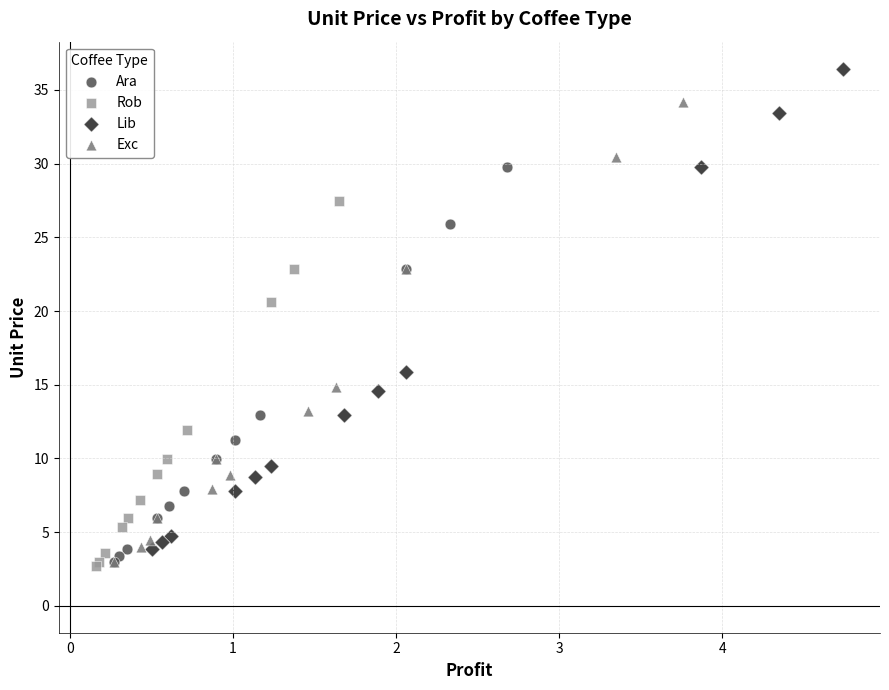

Which series reaches the maximum Y coordinate?

Lib